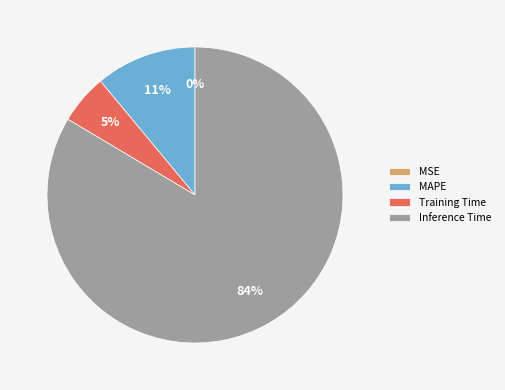

To the nearest percent, what portion does Inference Time represent?

84%